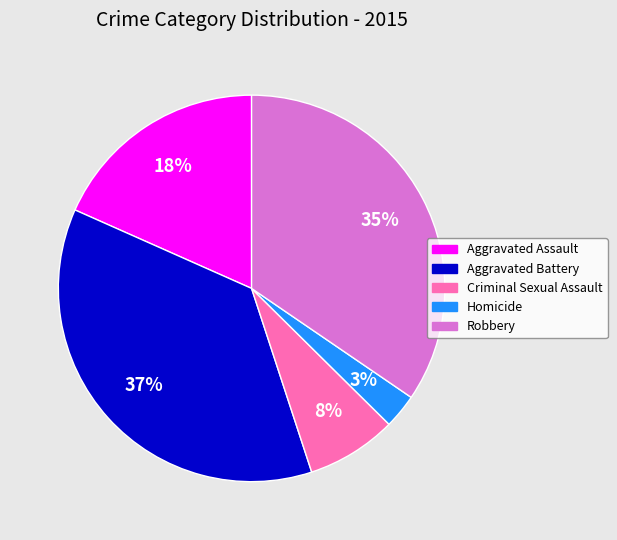

How many slices are in this pie chart?

5